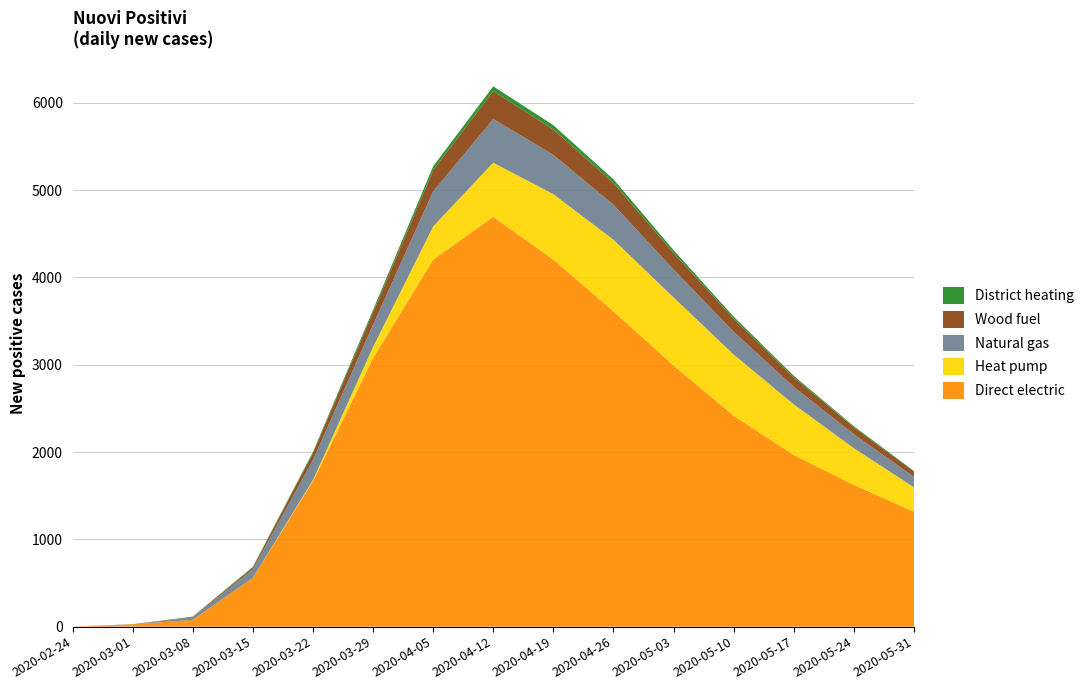

Reading right to left, transcribe all the data shown in this chart.

Direct electric: 2020-05-31=1316	2020-05-24=1624	2020-05-17=1966	2020-05-10=2417	2020-05-03=2991	2020-04-26=3612	2020-04-19=4204	2020-04-12=4694	2020-04-05=4204	2020-03-29=3076	2020-03-22=1665	2020-03-15=559	2020-03-08=78	2020-03-01=25	2020-02-24=1
Heat pump: 2020-05-31=280	2020-05-24=420	2020-05-17=580	2020-05-10=700	2020-05-03=780	2020-04-26=820	2020-04-19=750	2020-04-12=620	2020-04-05=380	2020-03-29=128	2020-03-22=14	2020-03-15=0	2020-03-08=0	2020-03-01=0	2020-02-24=0
Natural gas: 2020-05-31=120	2020-05-24=160	2020-05-17=200	2020-05-10=260	2020-05-03=320	2020-04-26=400	2020-04-19=450	2020-04-12=500	2020-04-05=400	2020-03-29=254	2020-03-22=229	2020-03-15=96	2020-03-08=27	2020-03-01=0	2020-02-24=0
Wood fuel: 2020-05-31=60	2020-05-24=80	2020-05-17=110	2020-05-10=150	2020-05-03=190	2020-04-26=250	2020-04-19=290	2020-04-12=320	2020-04-05=244	2020-03-29=141	2020-03-22=80	2020-03-15=22	2020-03-08=8	2020-03-01=2	2020-02-24=0
District heating: 2020-05-31=8	2020-05-24=12	2020-05-17=18	2020-05-10=24	2020-05-03=32	2020-04-26=42	2020-04-19=50	2020-04-12=55	2020-04-05=45	2020-03-29=30	2020-03-22=14	2020-03-15=9	2020-03-08=2	2020-03-01=1	2020-02-24=0